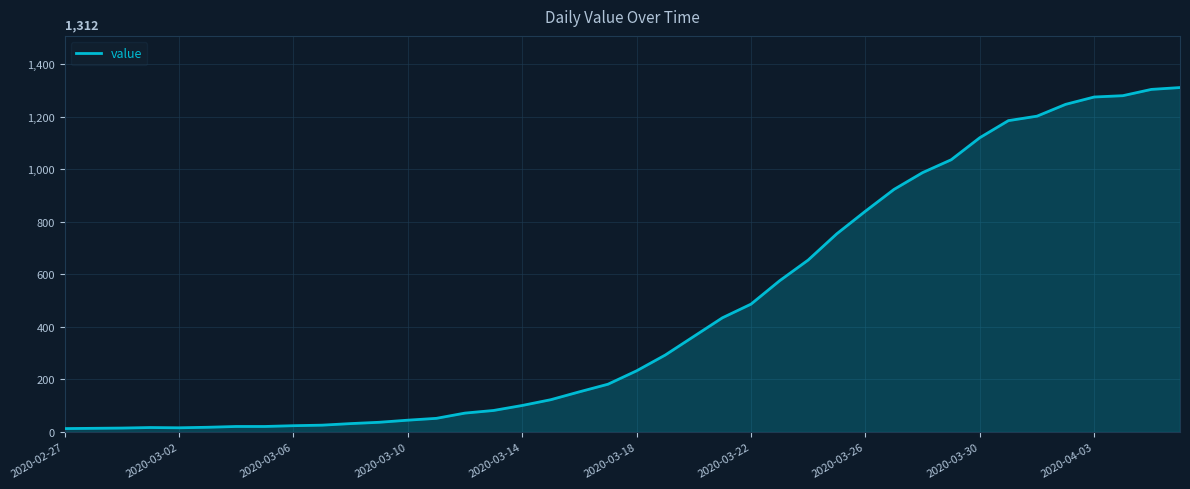

What is the maximum value shown in the chart?

1312